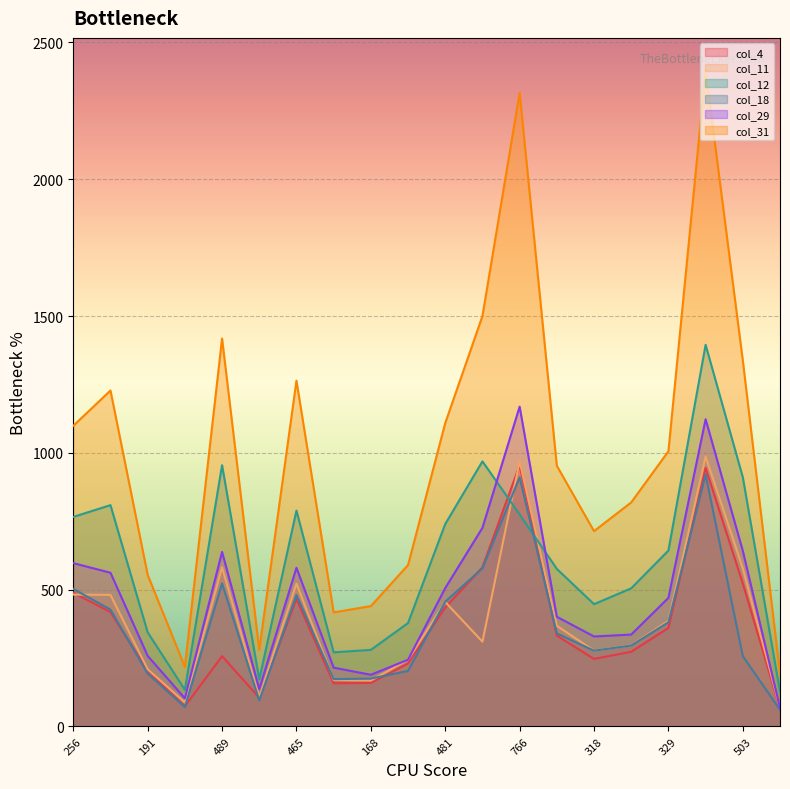

At which label does col_4 first exceed 332?

256